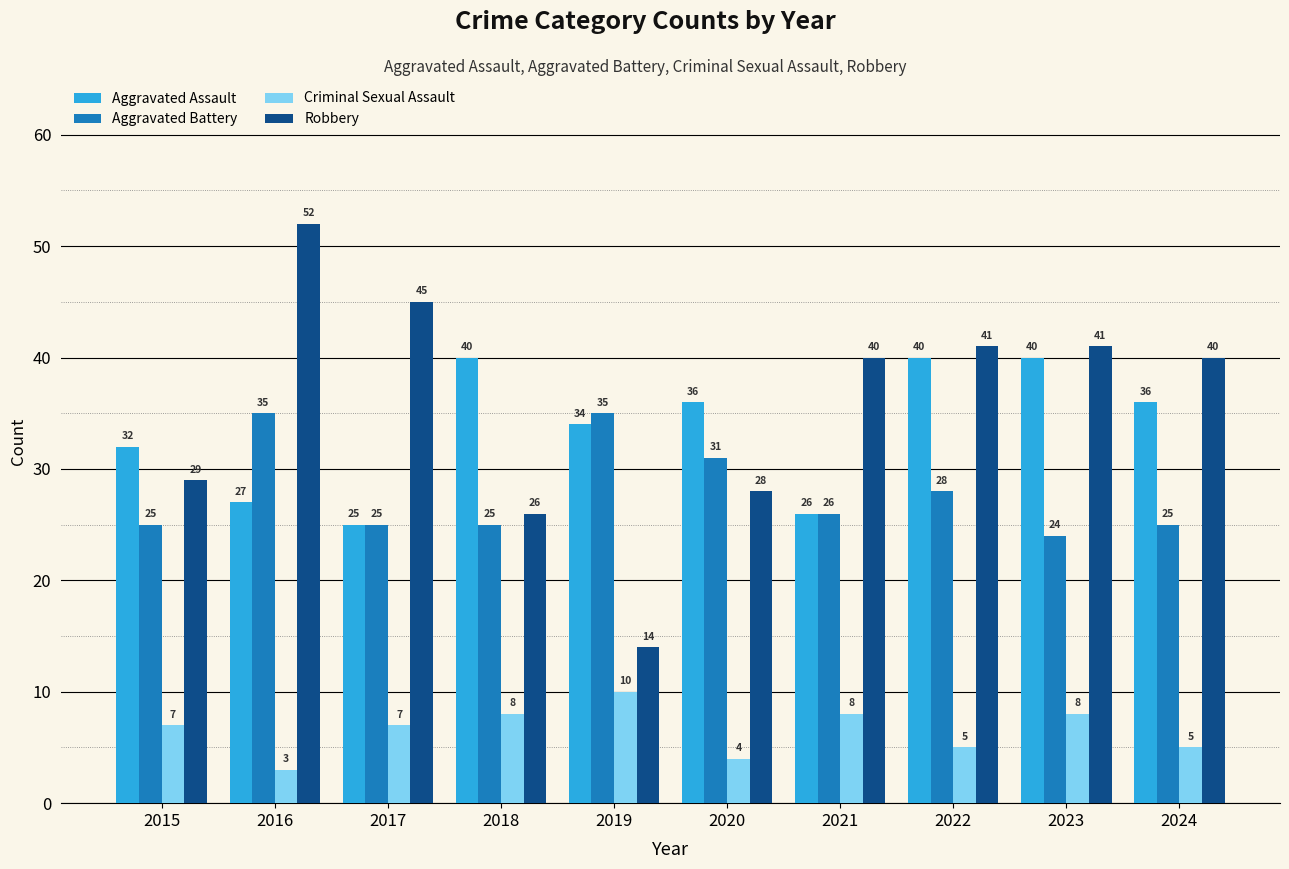

The Criminal Sexual Assault series shows 5 at 2023. True or false?

False